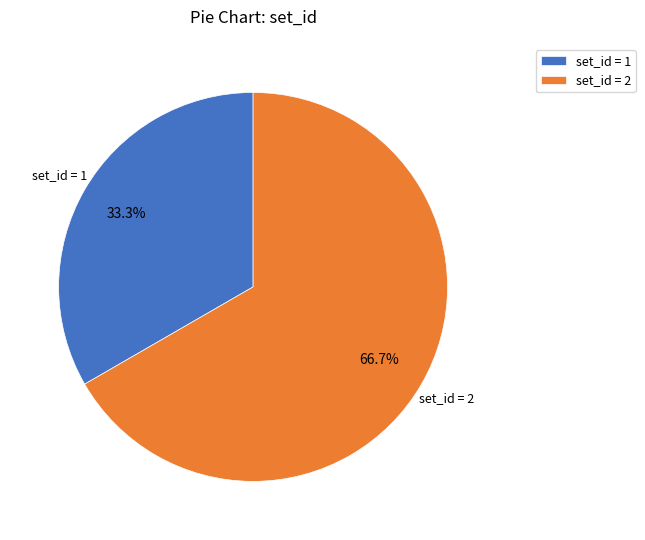

Which category has the biggest portion of the pie?

set_id = 2